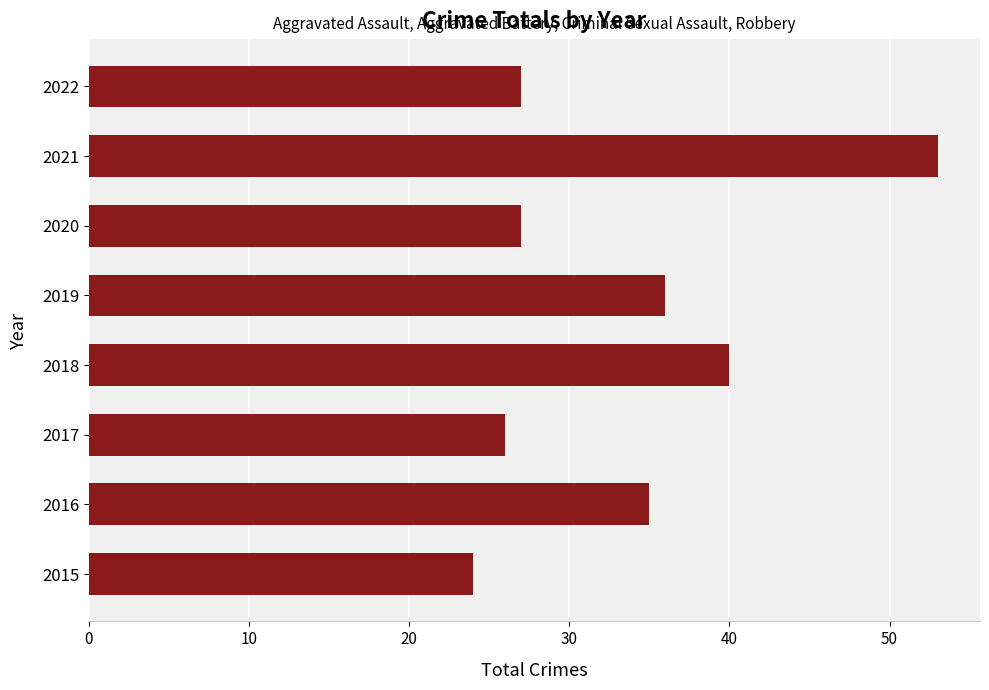

What is the change in value from 2016 to 2020?

-8